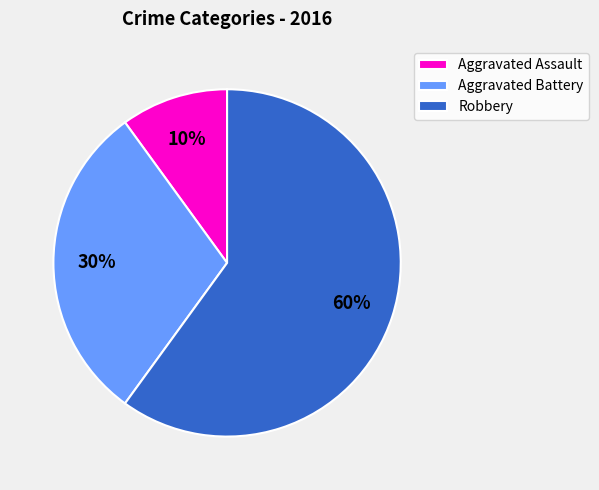

The Robbery slice represents 99% of the pie. True or false?

False